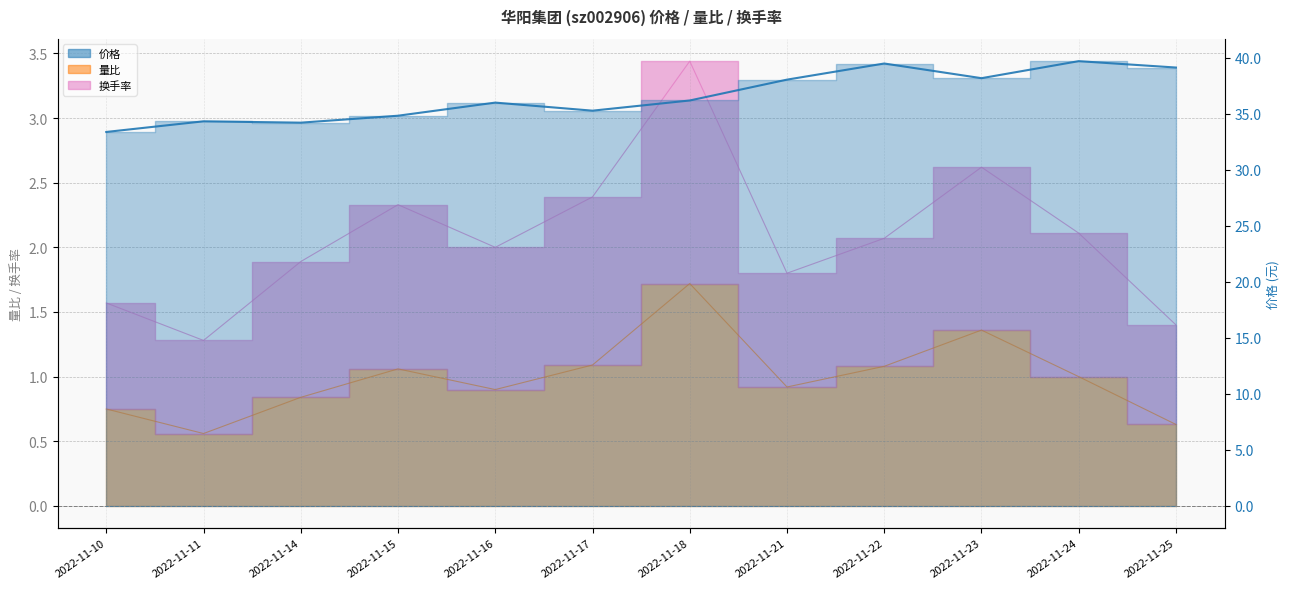

What is the average value of the 价格 series?

36.6